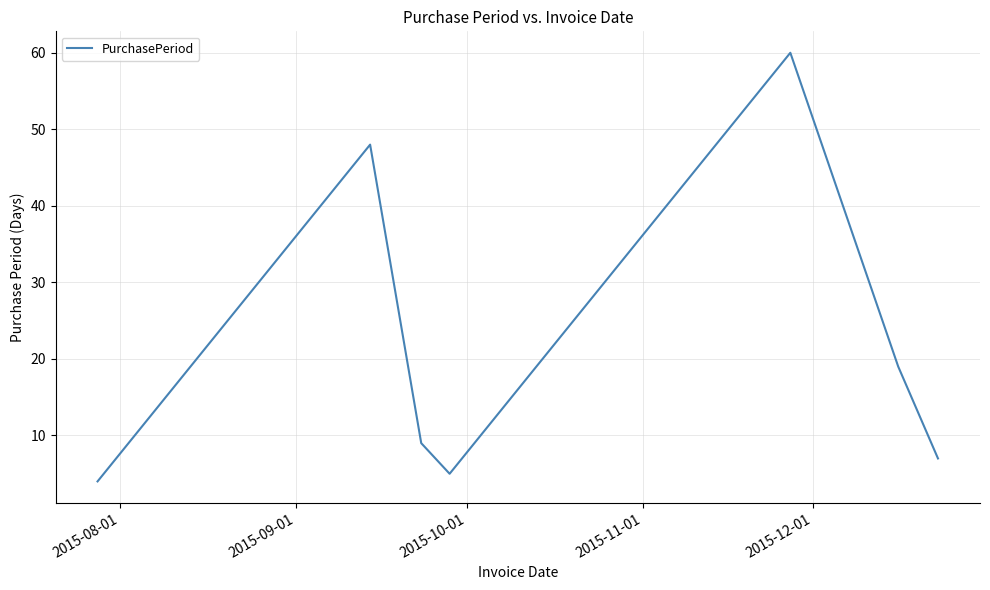

How many categories are shown in the chart?

7